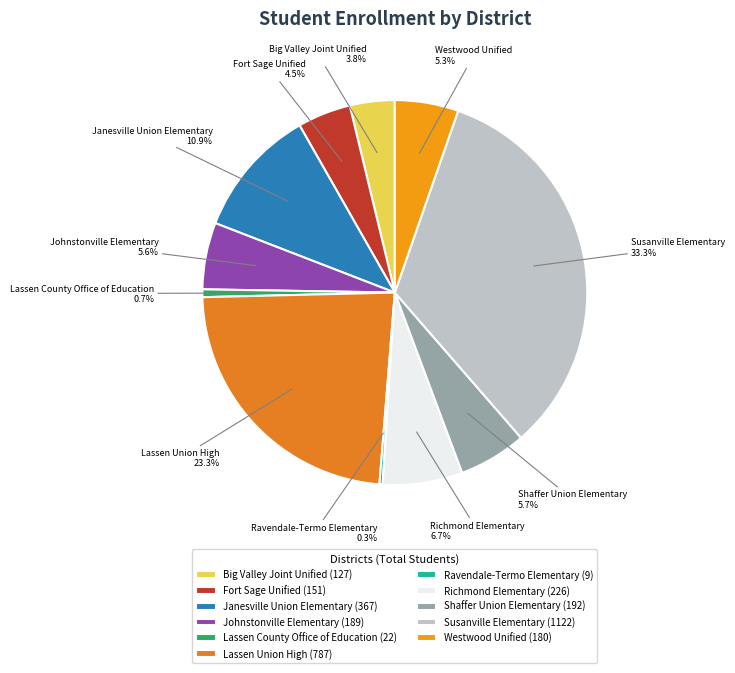

What is the largest slice in the pie chart?

Susanville Elementary